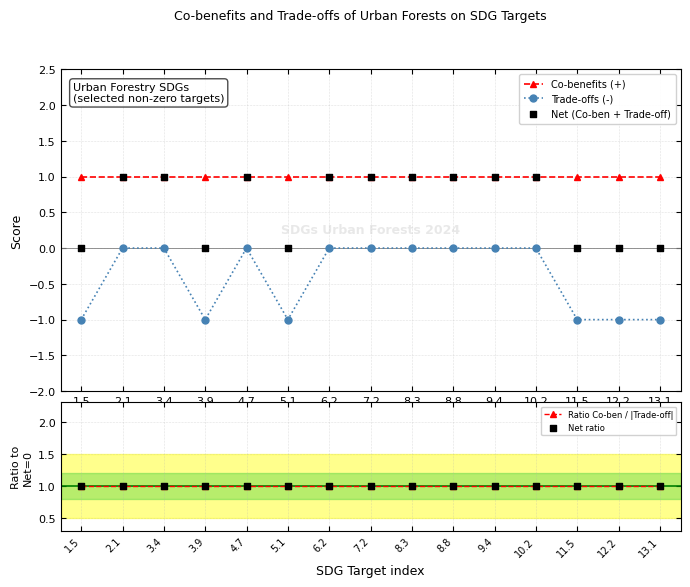

Which series reaches the maximum Y coordinate?

Co-benefits (+)